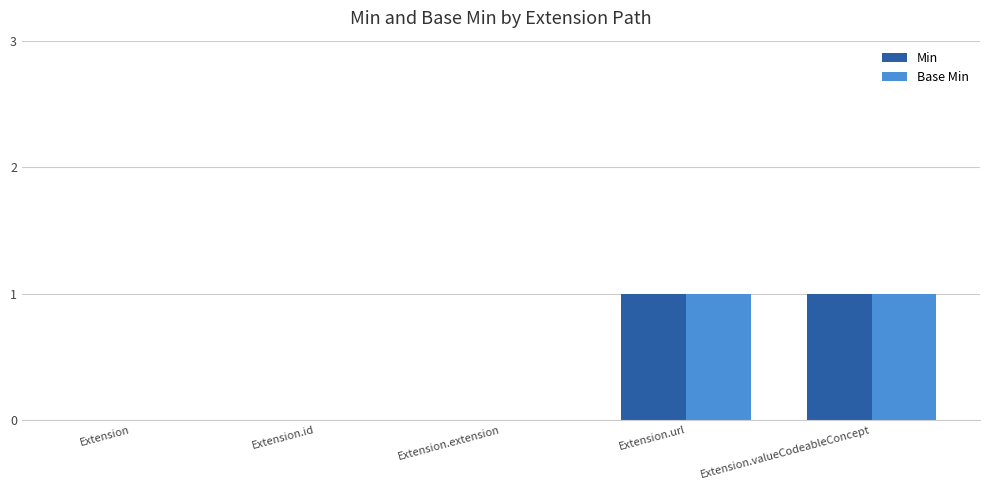

What are all the series names shown in the legend?

Min, Base Min